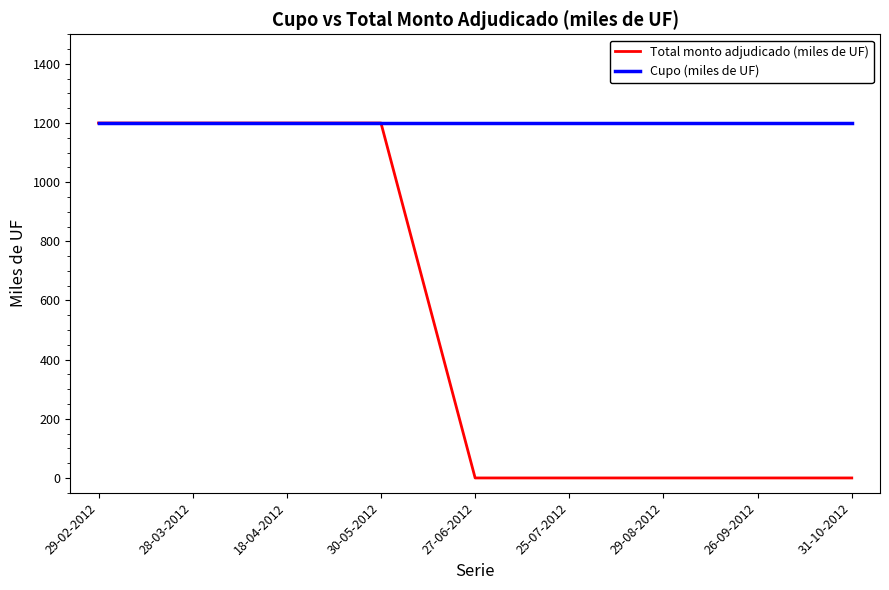

What is the average value of the Total monto adjudicado (miles de UF) series?

533